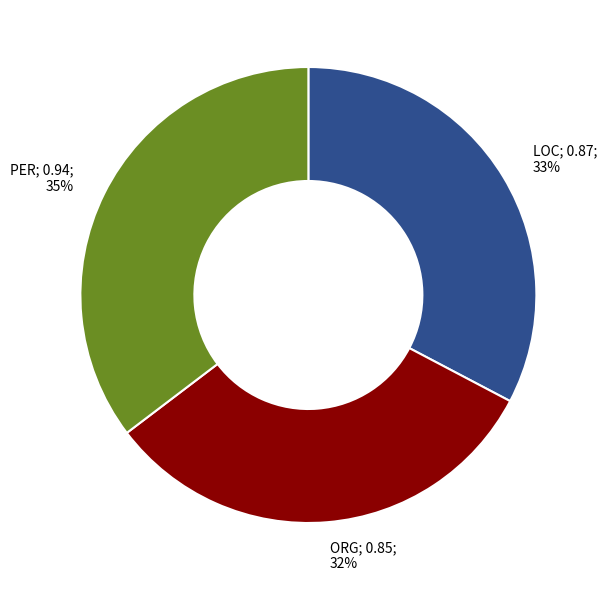

Count the number of slices in the pie.

3